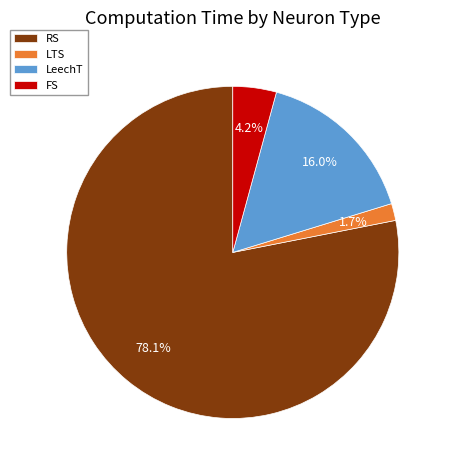

How many segments does this pie chart have?

4